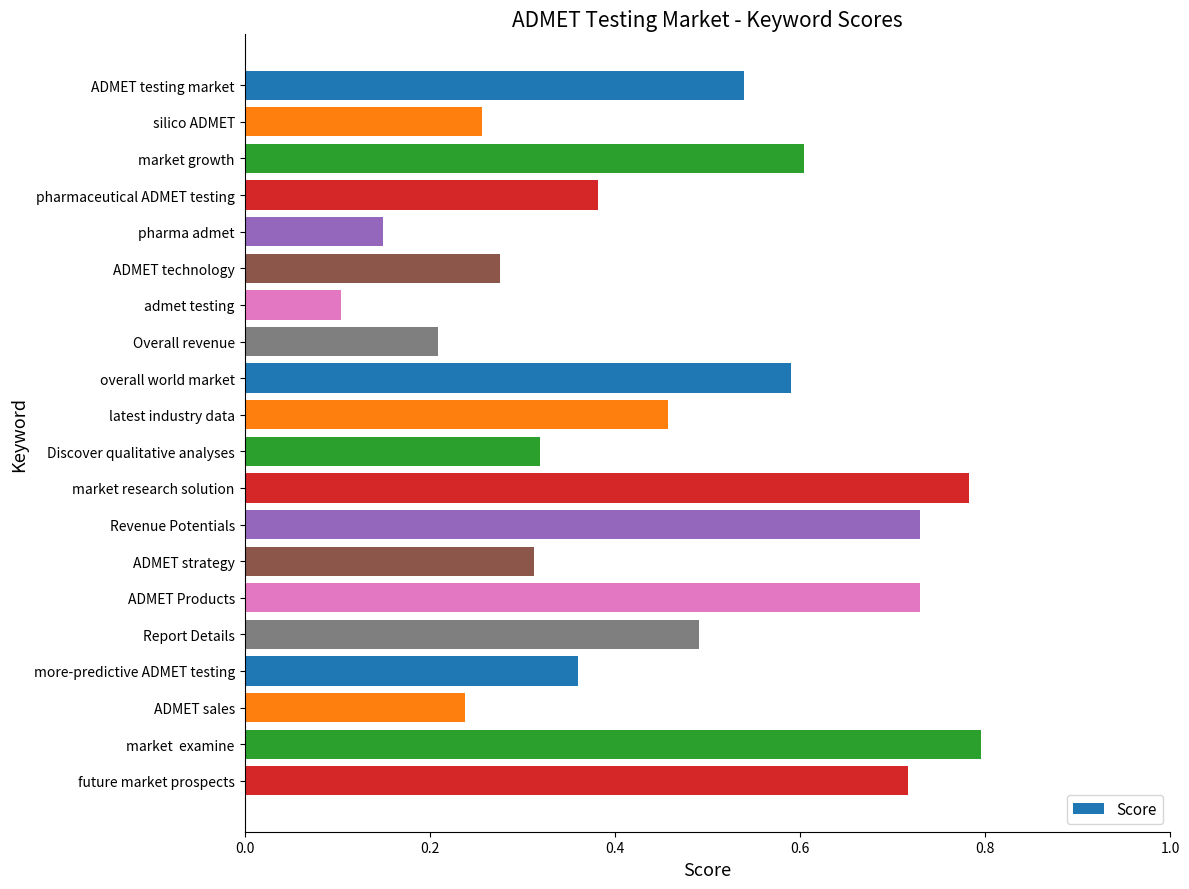

What is the sum of the values at ADMET strategy and market research solution?

1.1